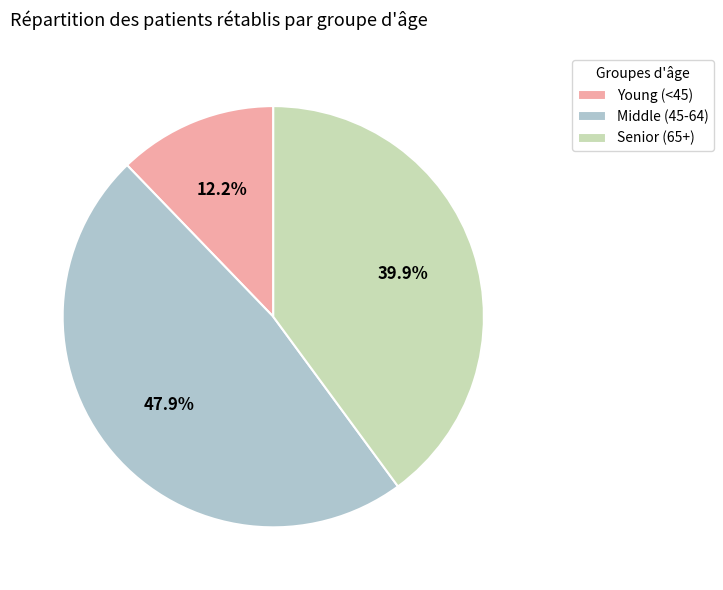

What is the smallest slice in the pie chart?

Young (<45)